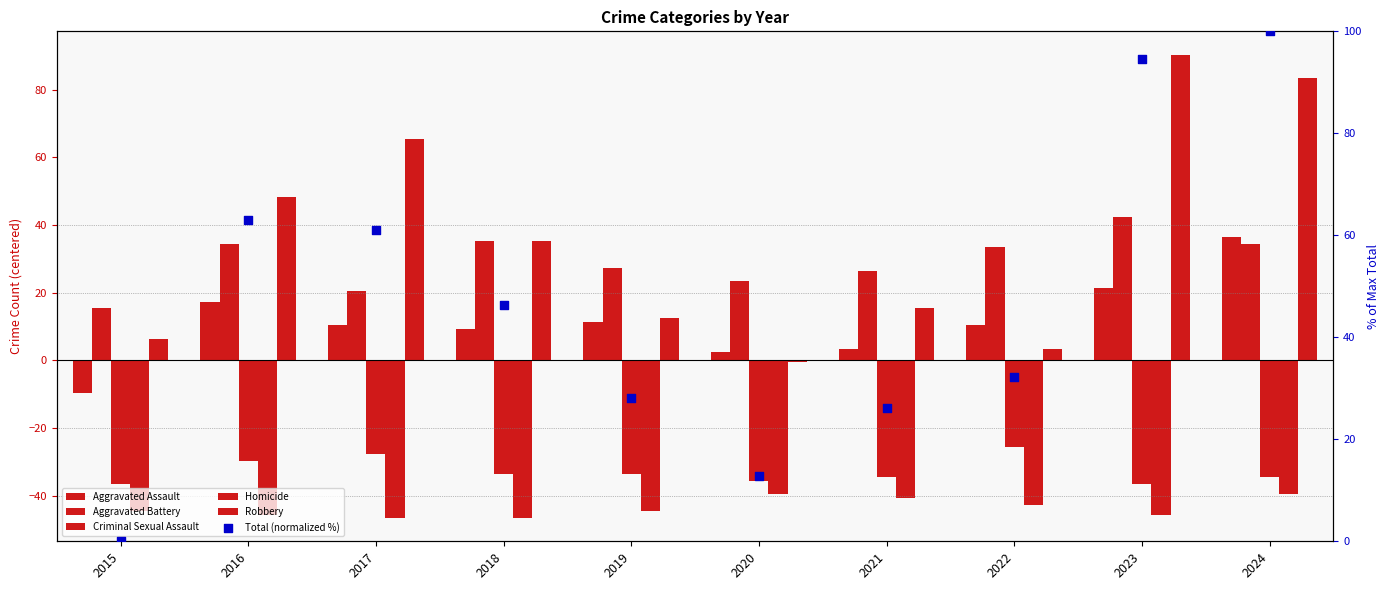

What are all the series names shown in the legend?

Aggravated Assault, Aggravated Battery, Criminal Sexual Assault, Homicide, Robbery, Total (normalized %)